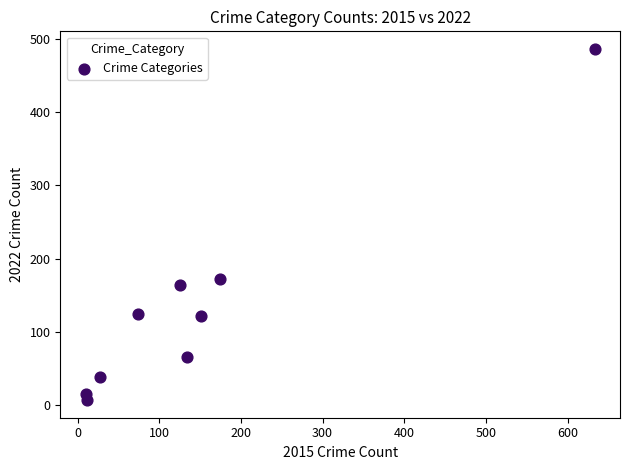

What is the range of X values (max minus min)?

623